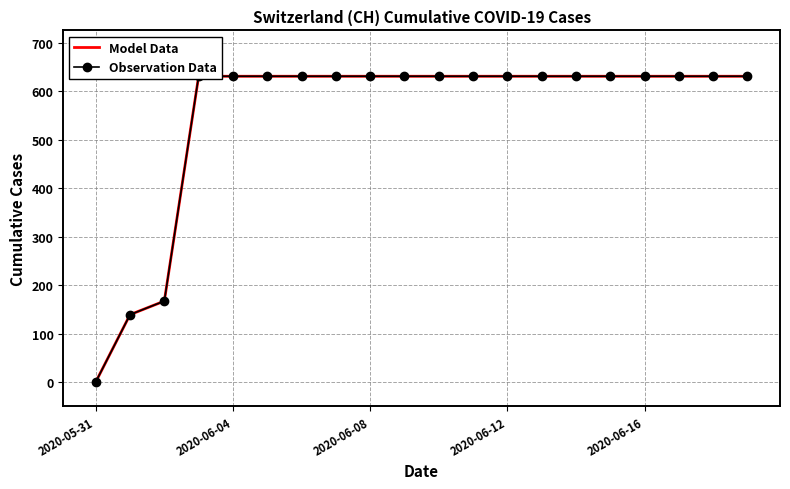

Between 13 and 17, which series saw the biggest shift?

Model Data